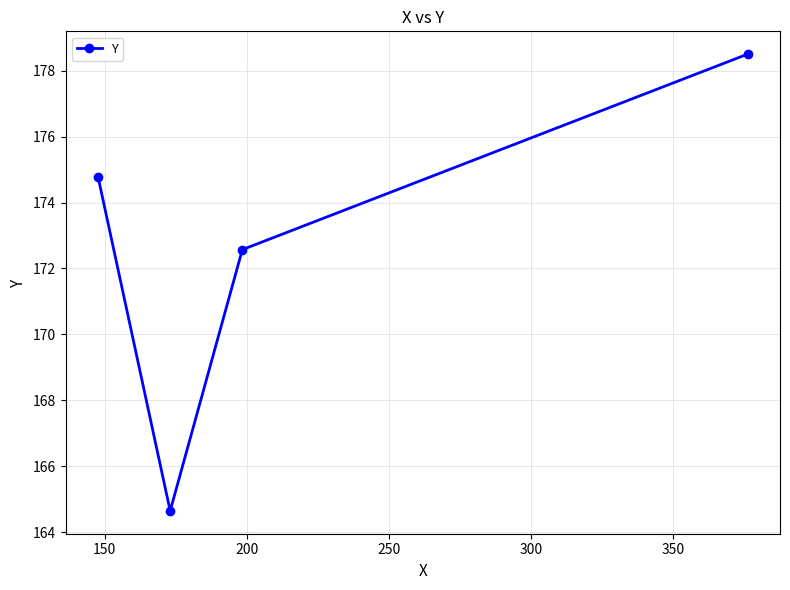

Reading right to left, transcribe all the data shown in this chart.

178.5	172.6	164.6	174.8